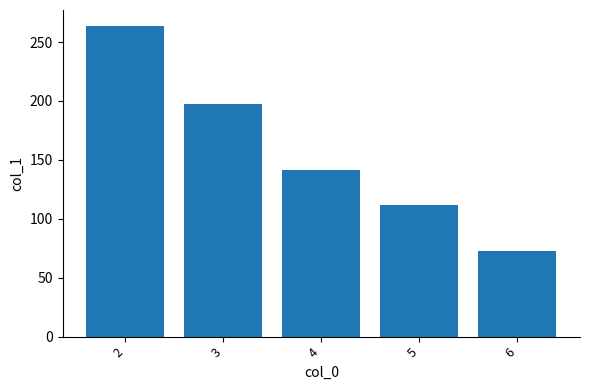

What is the value of the 1st bar from the left?

264